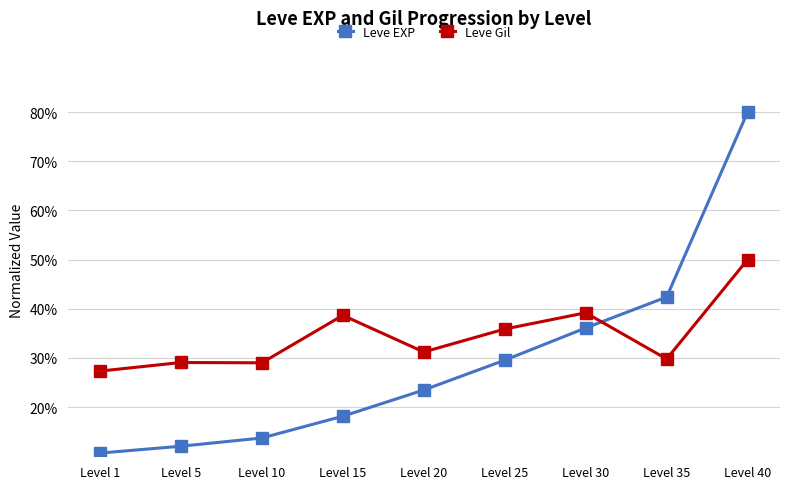

What is the sum of the Leve EXP values at Level 30 and Level 35?

78.5